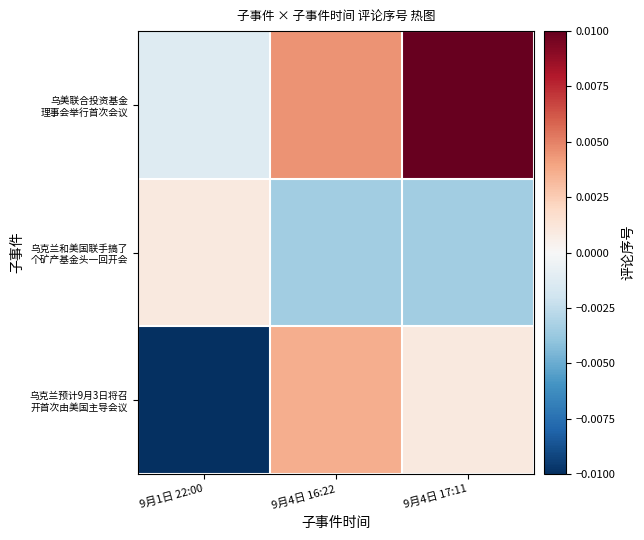

Between 9月4日 17:11 and 9月1日 22:00, which is larger?

9月4日 17:11